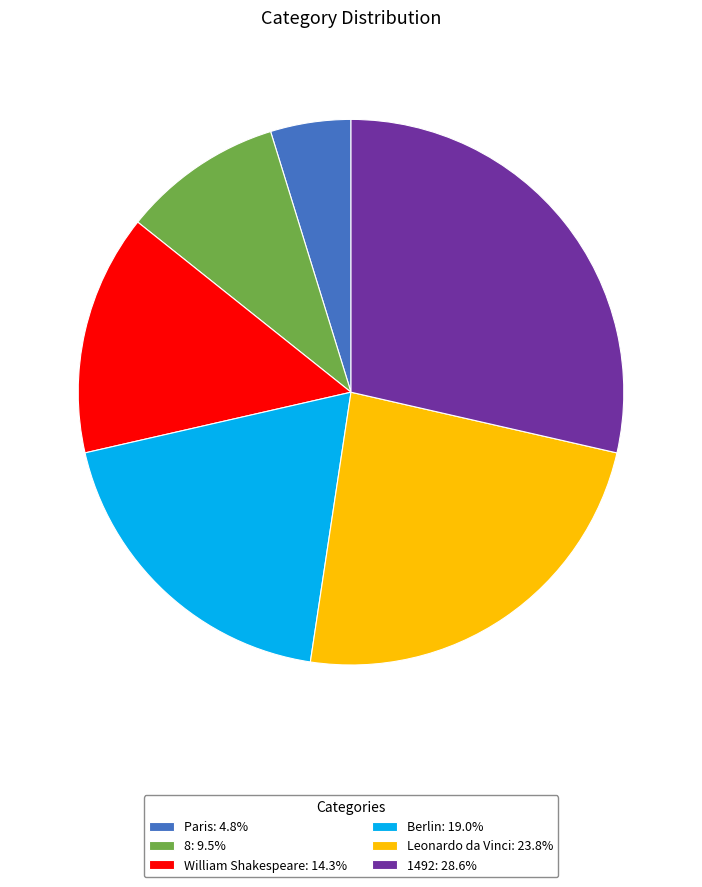

The Paris slice represents 12% of the pie. True or false?

False